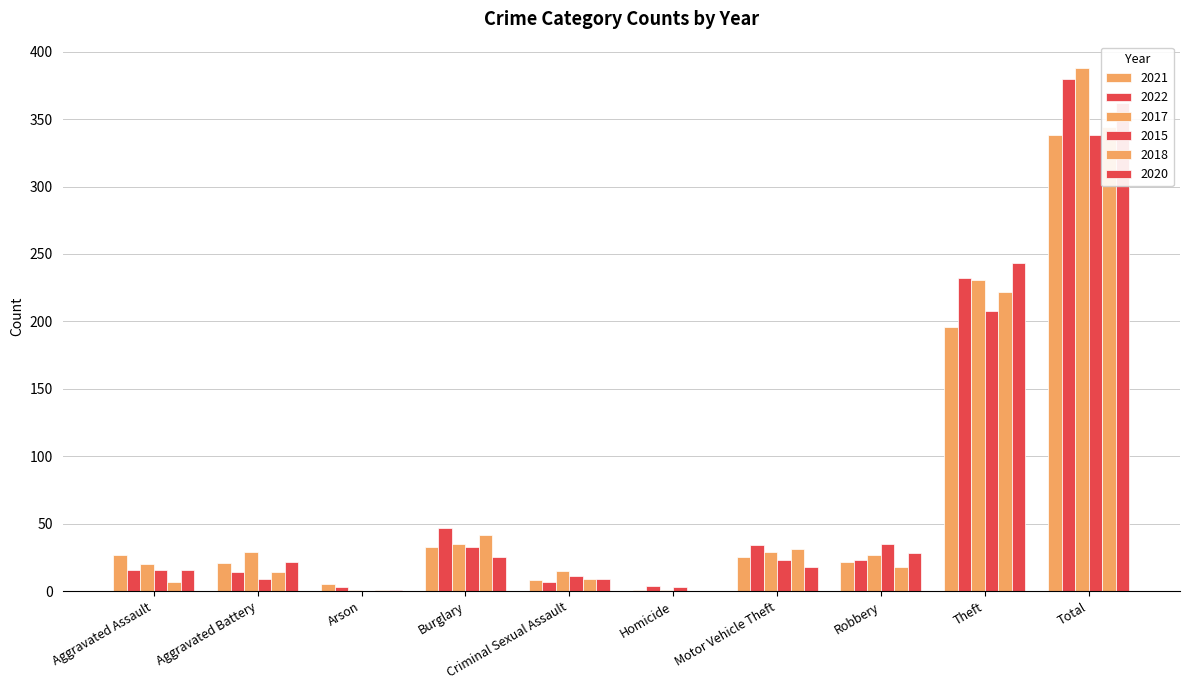

What is the maximum value for 2020?

362